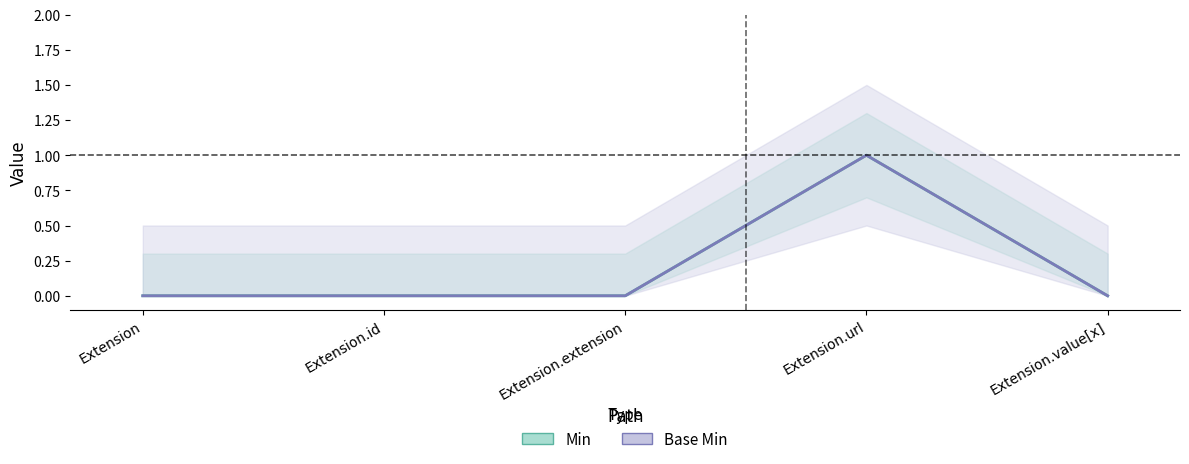

How many lines are shown in the chart?

2